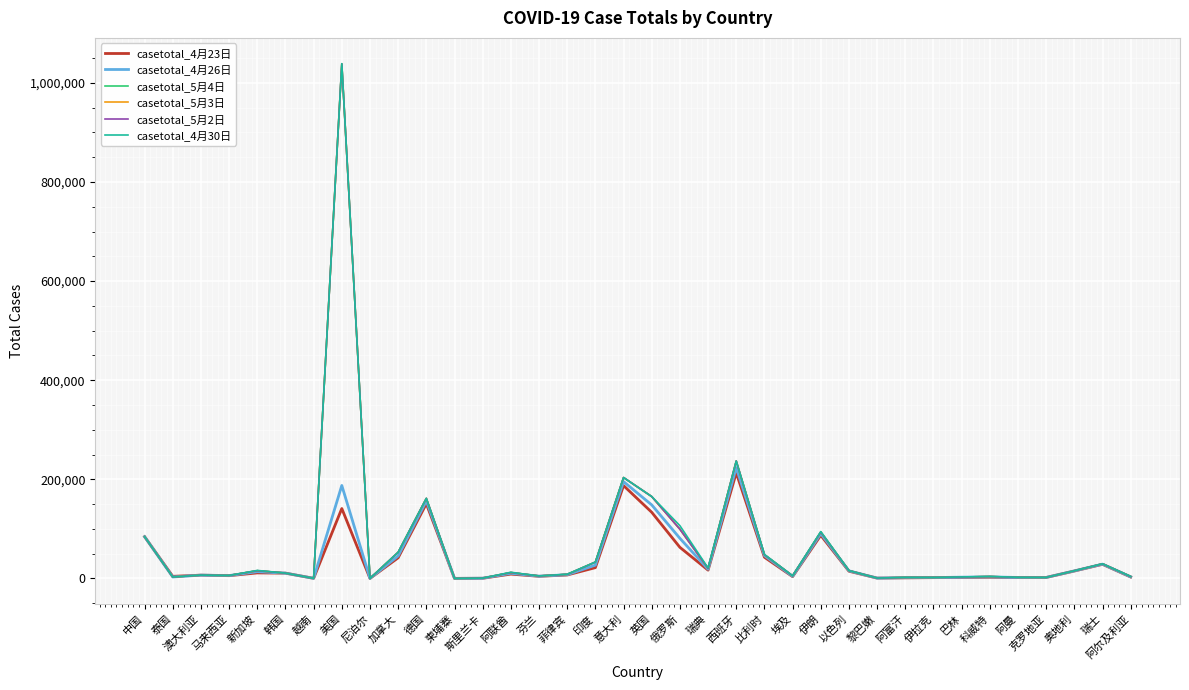

Is this an area chart (filled region under the line)?

No